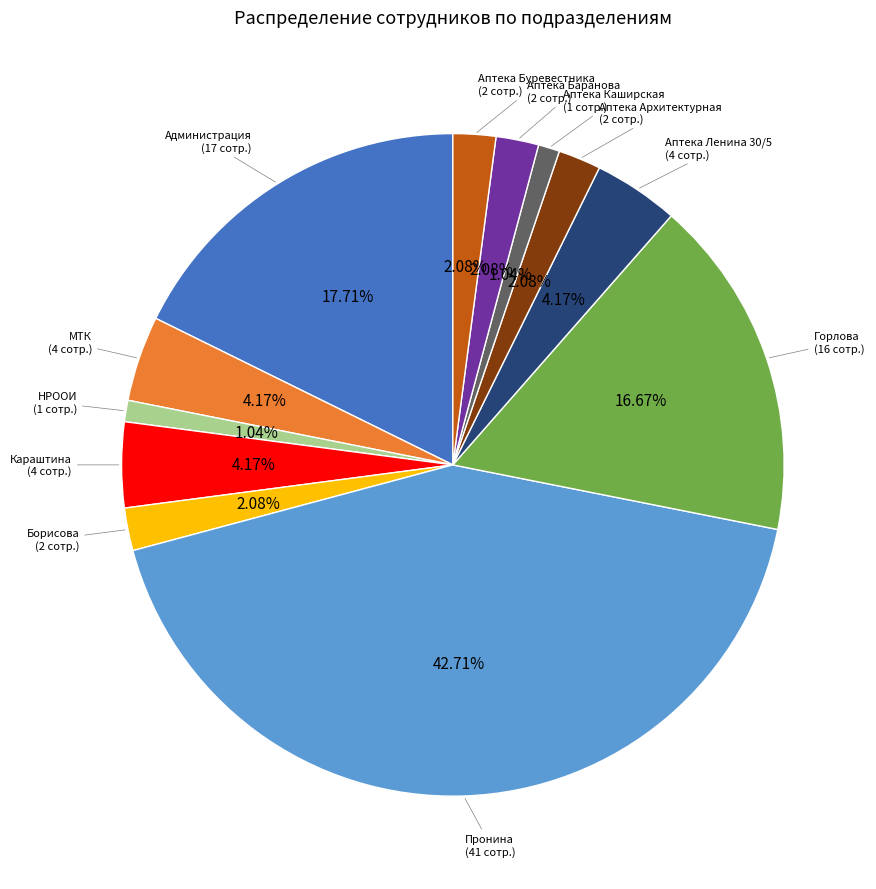

Is there any slice that represents more than half of the pie?

No